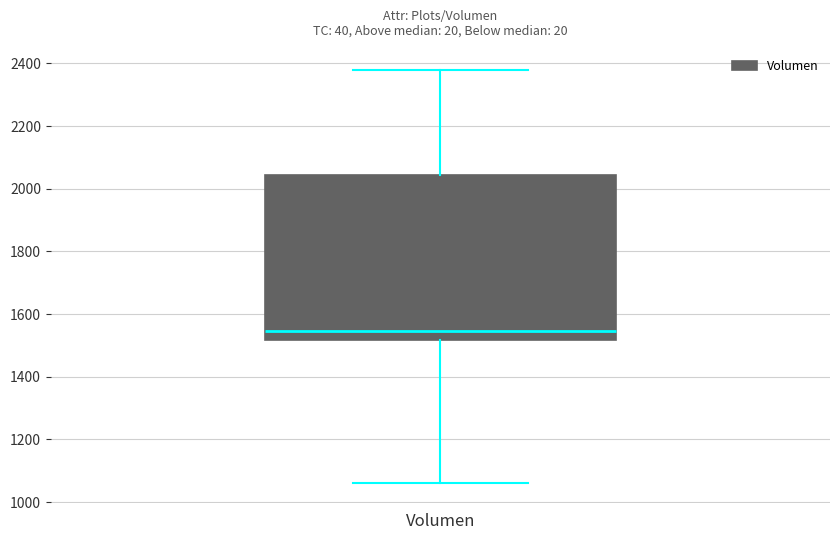

Where is the lower edge of the box for Volumen on the y-axis? The values are not printed on the chart, so give them approximately, as read against the axis.

1520